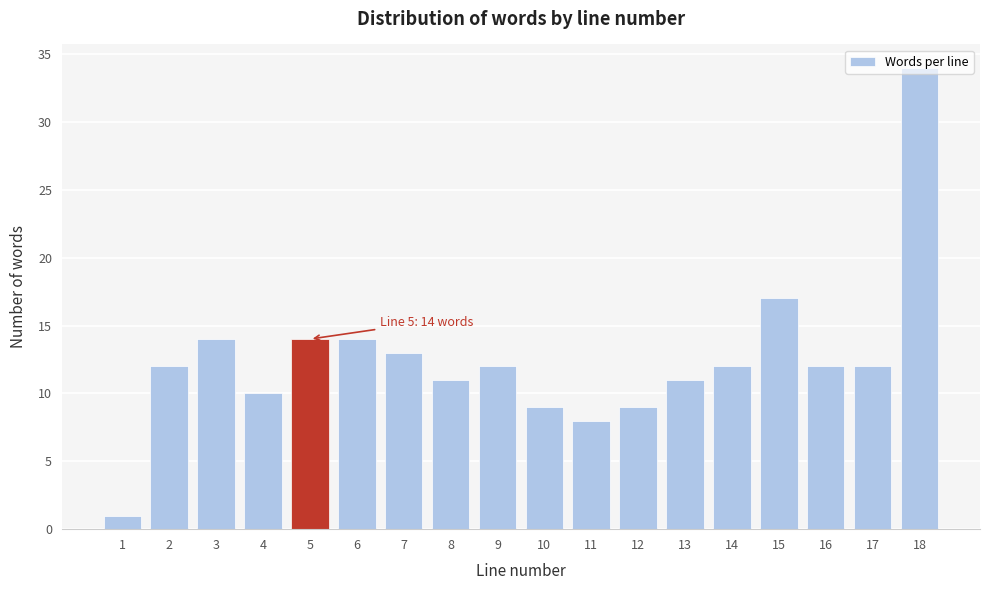

The value at 8 is 17. True or false?

False